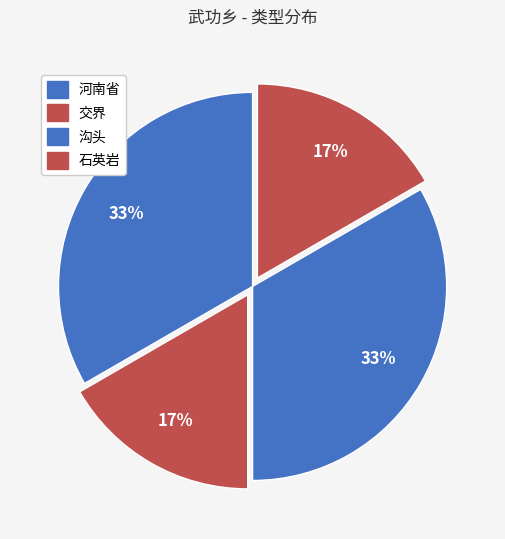

Is there a majority slice in this chart?

No